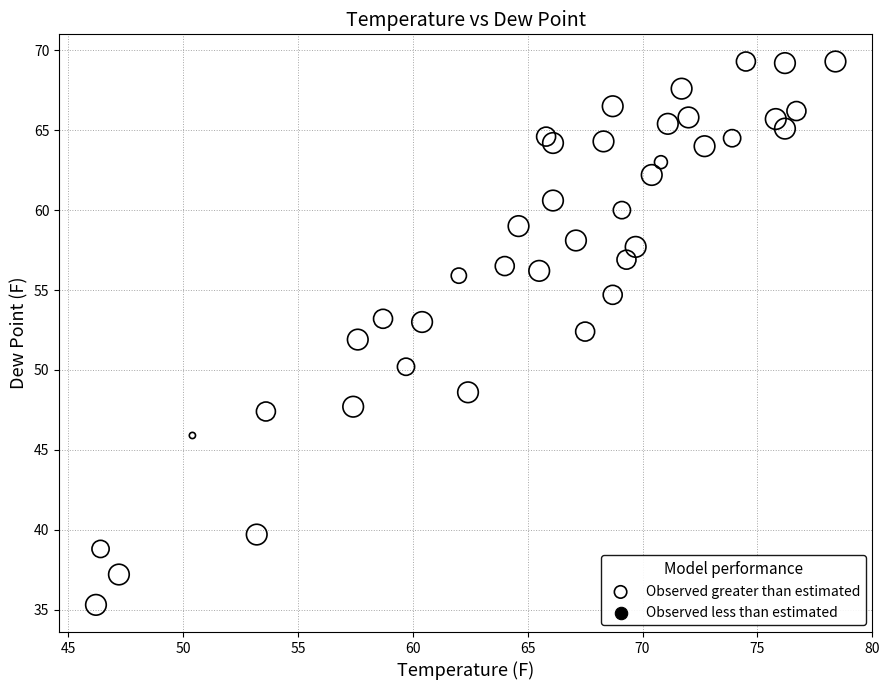

What is the range of Y values (max minus min)?

34.0